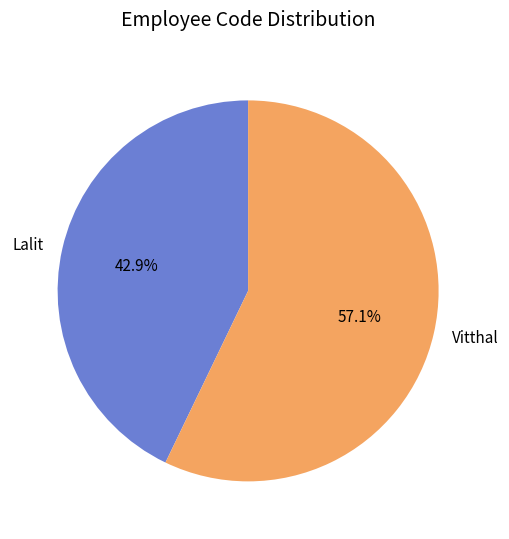

Do Vitthal and Lalit together represent more than half of the pie?

Yes